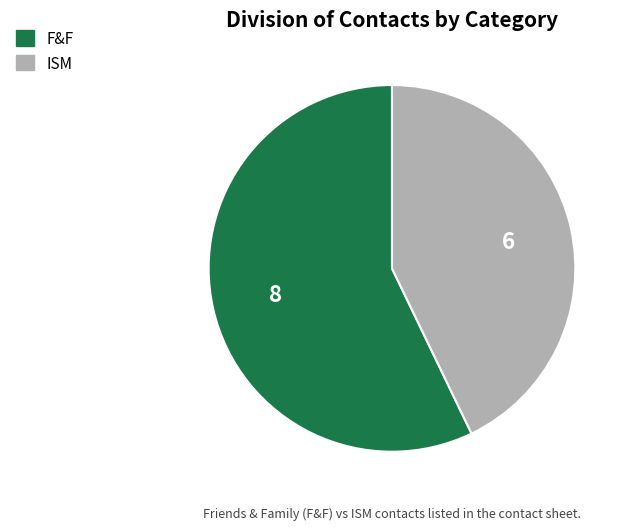

Which slice is the smallest?

ISM